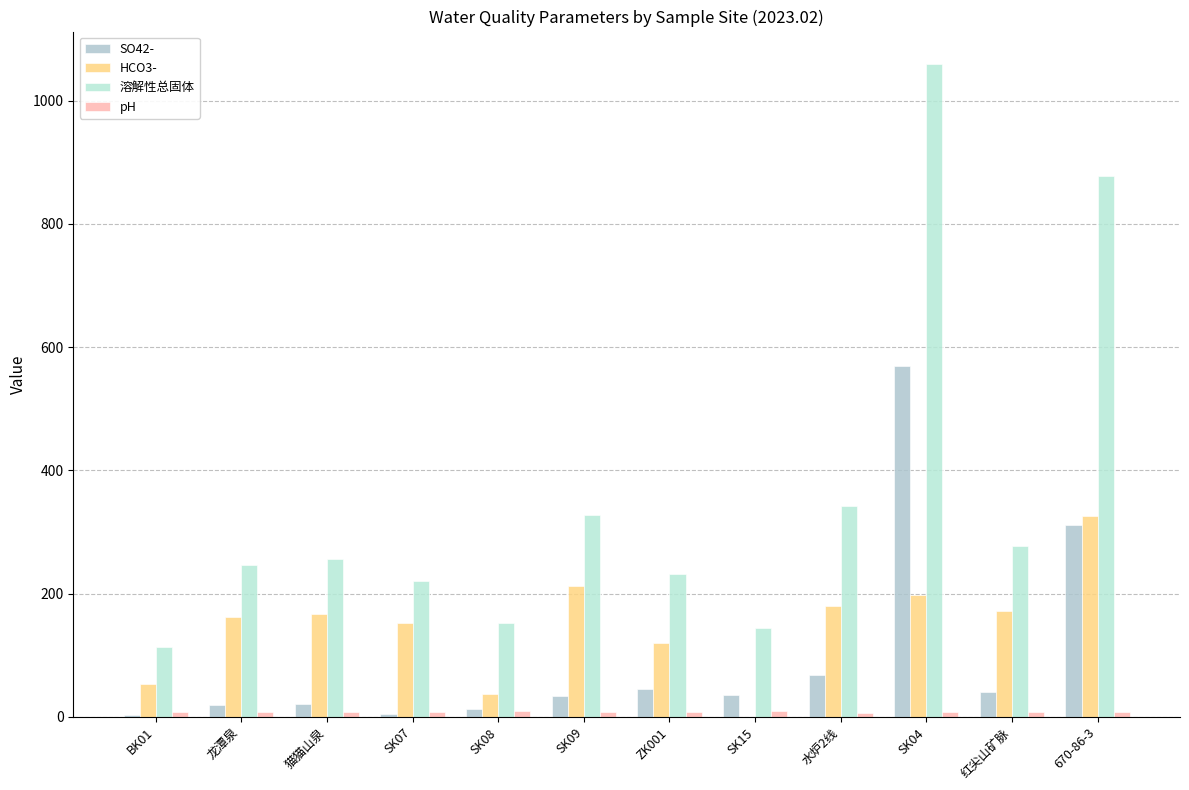

Does the chart contain stacked bars?

No